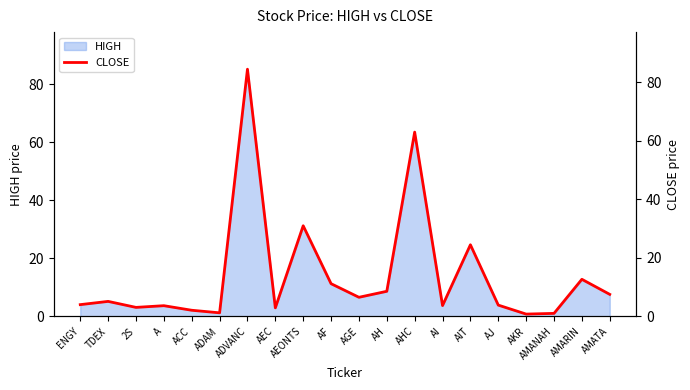

At which category does the chart reach its peak across all series?

ADVANC